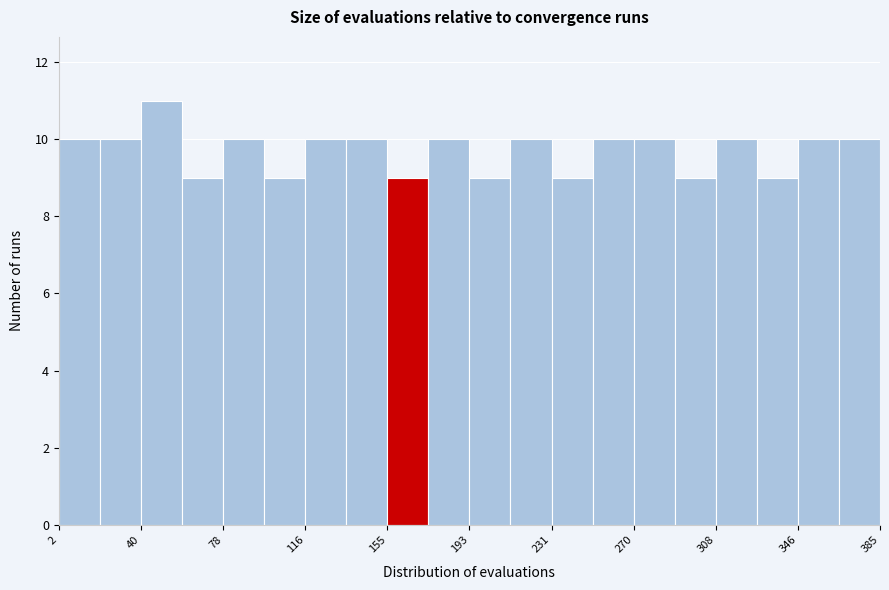

Around what value on the x-axis is the tallest bar? Give the approximate position of its centre, as read against the axis.

50